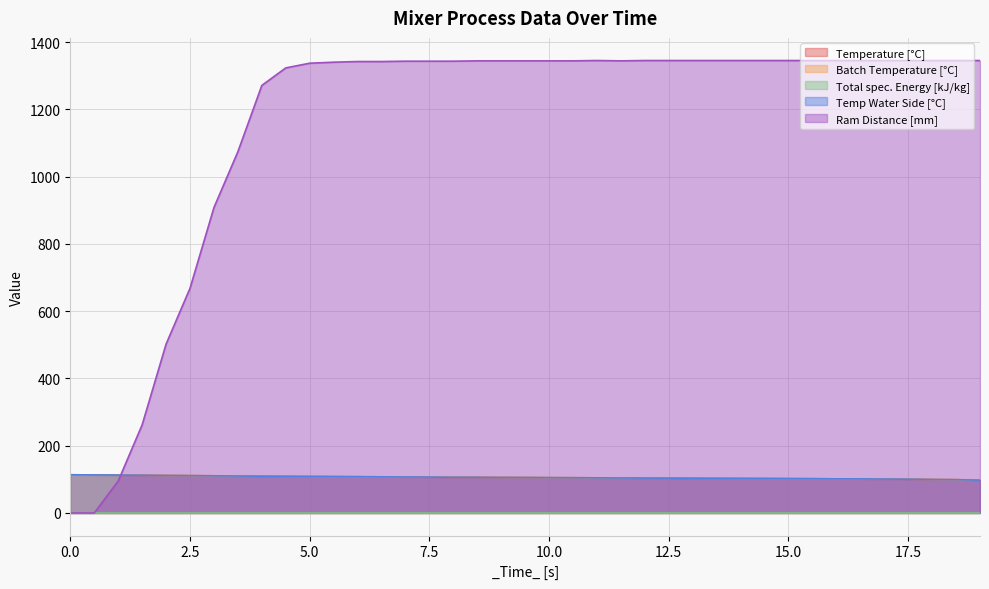

List the labels in order of Temperature [°C] value, largest first.

0, 0.501, 1.001, 1.501, 2.001, 2.501, 3.001, 3.501, 4.001, 4.501, 5.001, 5.501, 6.001, 6.501, 7.001, 7.501, 8.001, 8.501, 9.001, 9.501, 10.001, 10.501, 11.001, 11.501, 12.001, 12.501, 13.001, 13.501, 14.001, 14.501, 15.001, 15.501, 16.001, 16.501, 17.001, 17.501, 18.001, 18.501, 19.001